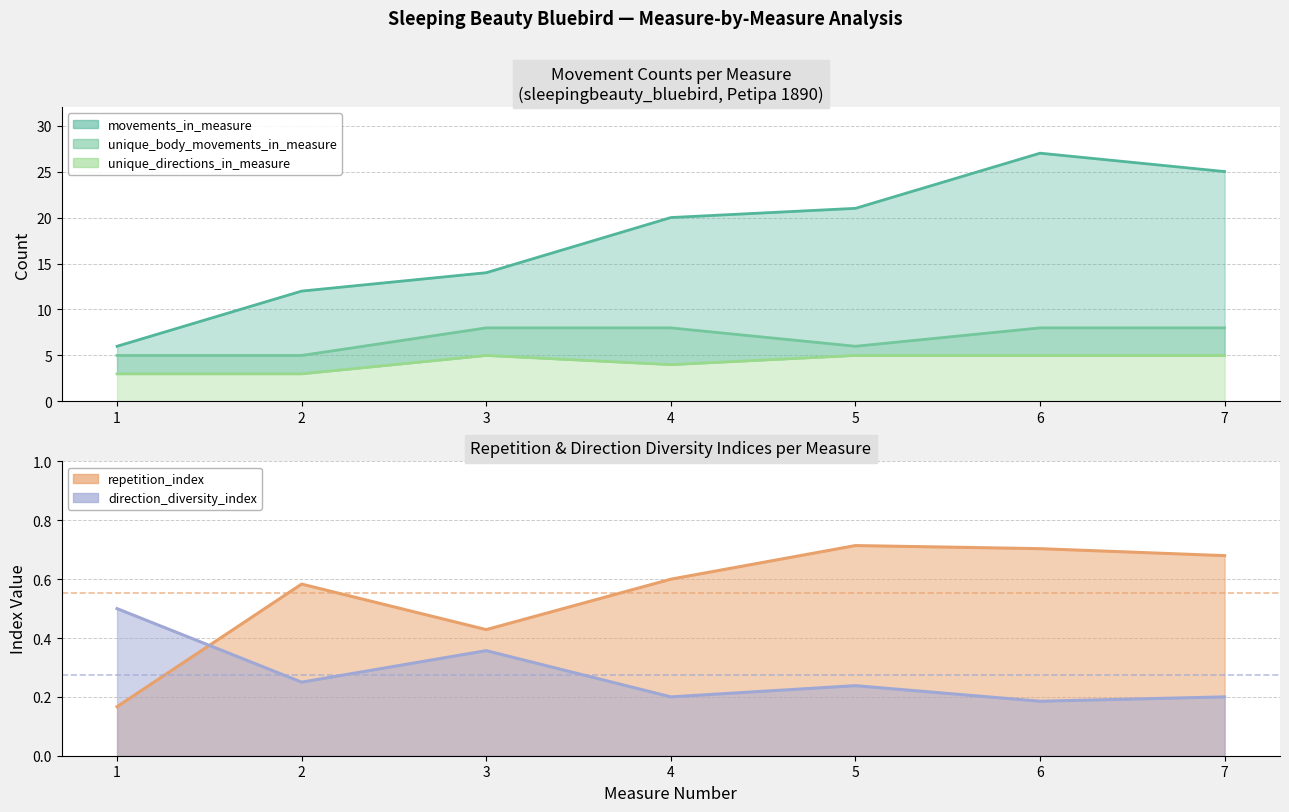

True or false: repetition_index (line) and movements_in_measure (line) cross at least once.

False